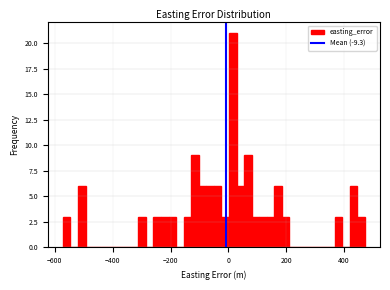

Around what value on the x-axis is the tallest bar? Give the approximate position of its centre, as read against the axis.

20